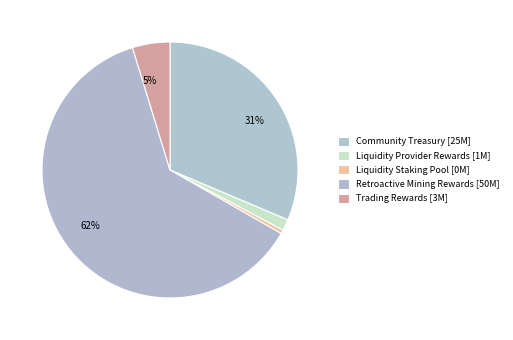

Which category has the smallest portion of the pie?

Liquidity Staking Pool